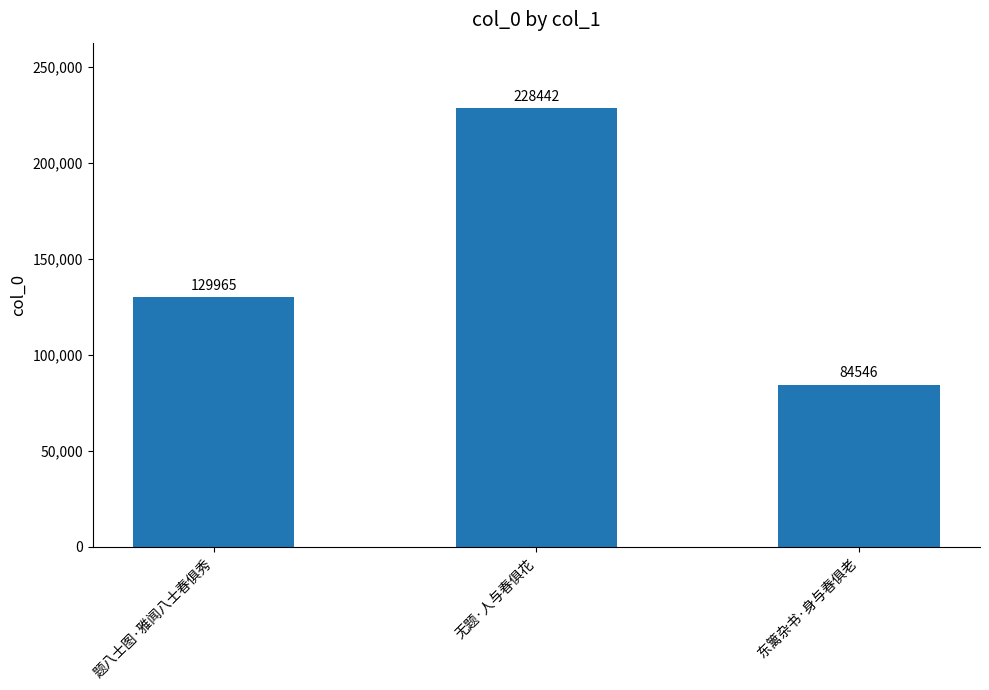

How many values are between 84546 and 228442?

3